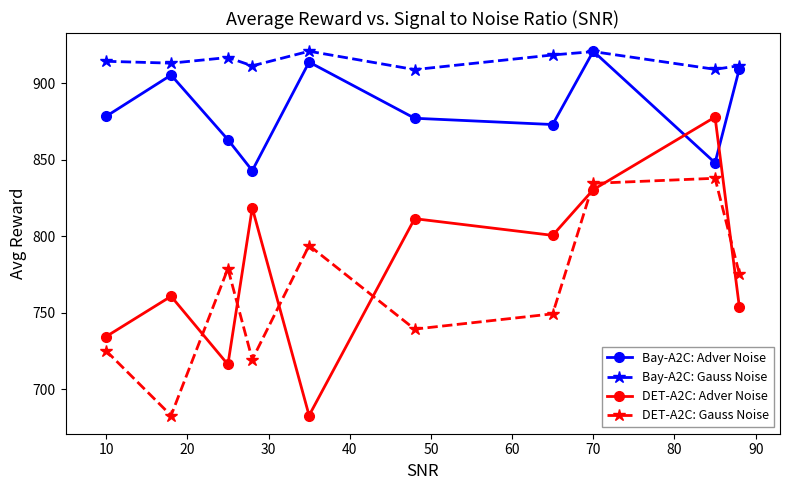

True or false: Bay-A2C: Gauss Noise and DET-A2C: Adver Noise cross at least once.

False